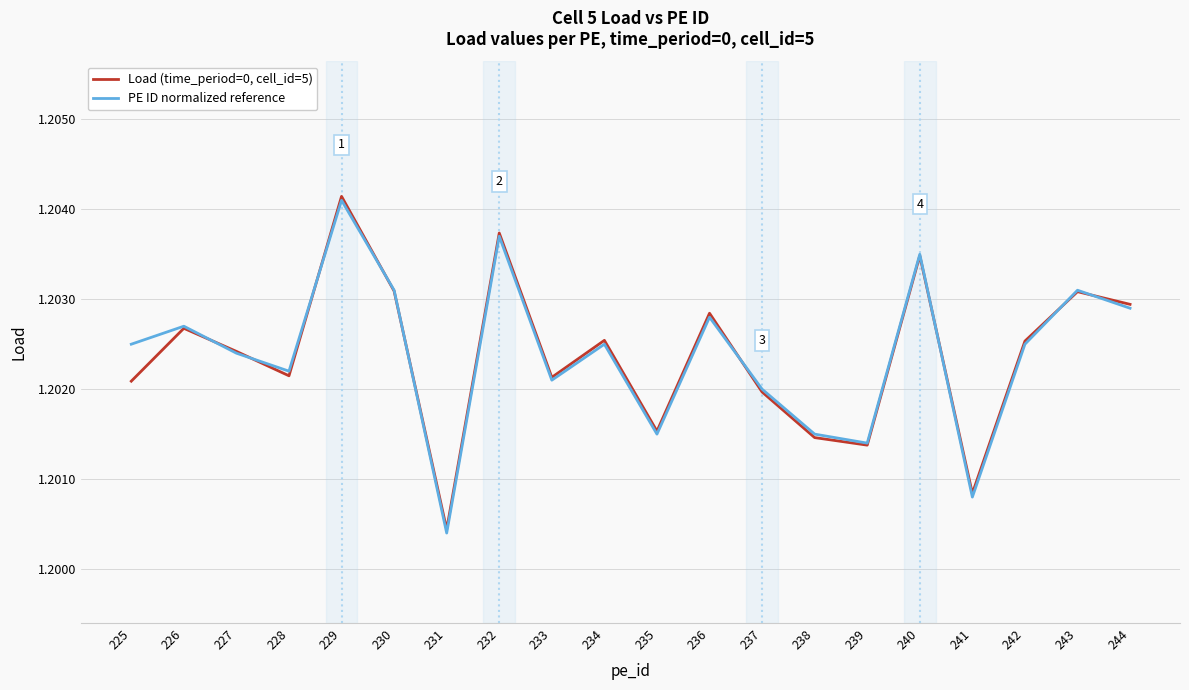

Is the value of Load (time_period=0, cell_id=5) at 232 greater than the value of PE ID normalized reference at 234?

Yes